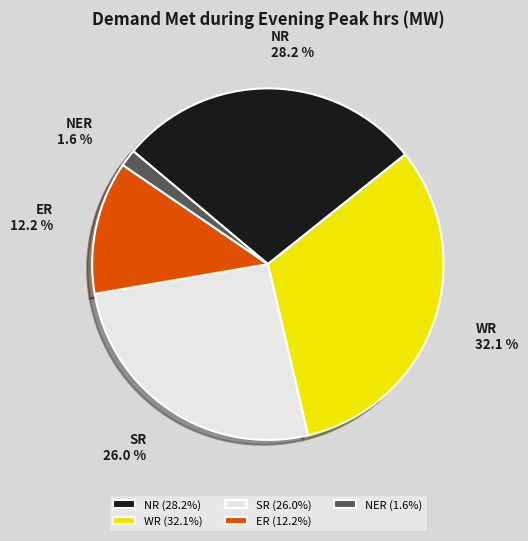

To the nearest percent, what is the average slice percentage?

20%